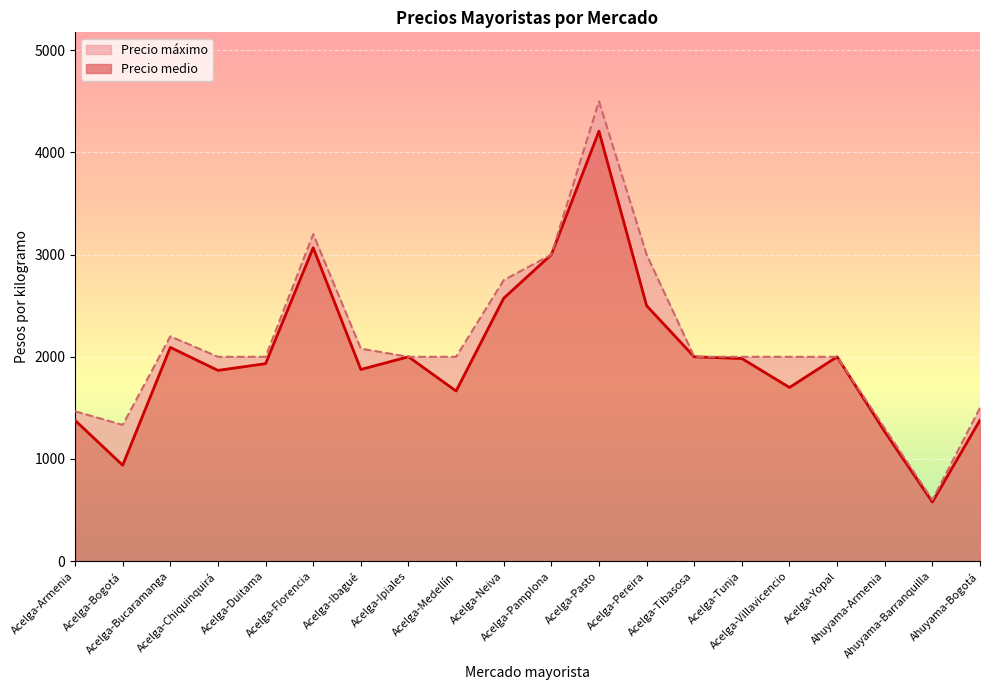

How many lines are shown in the chart?

2